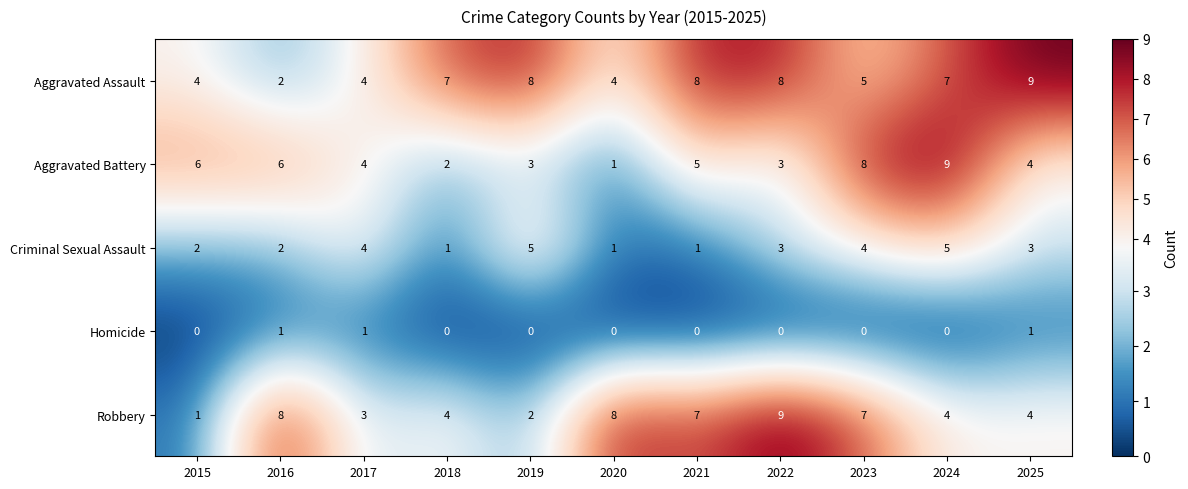

What is the greatest value displayed?

9